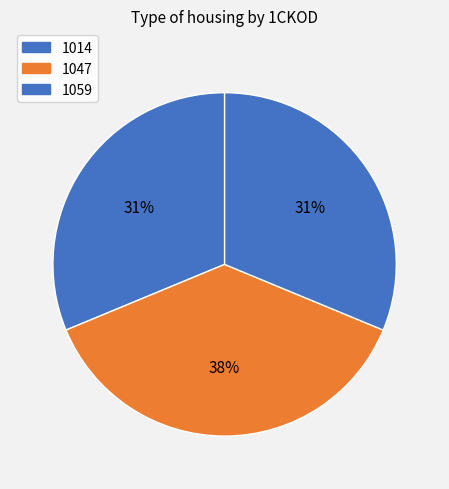

What is the total percentage of 1059 and 1047?

68.8%